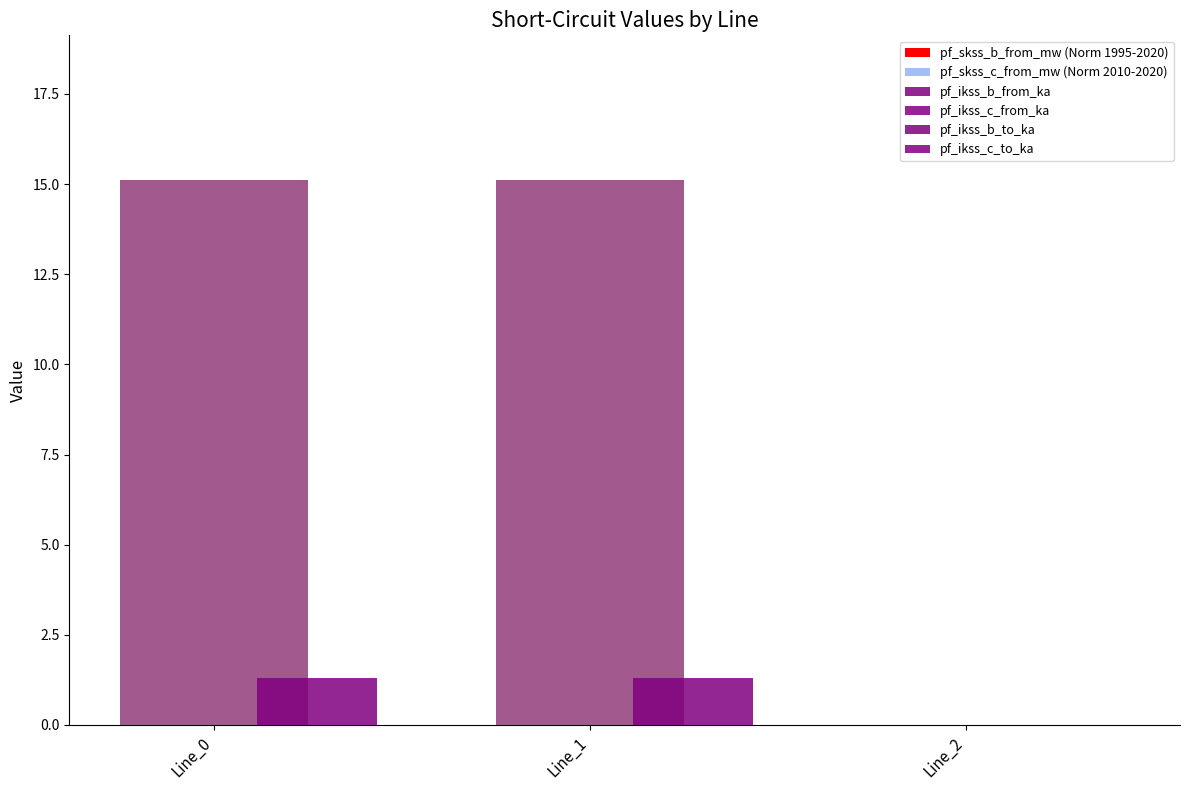

The value of pf_ikss_c_to_ka at Line_2 is 0.0. True or false?

True